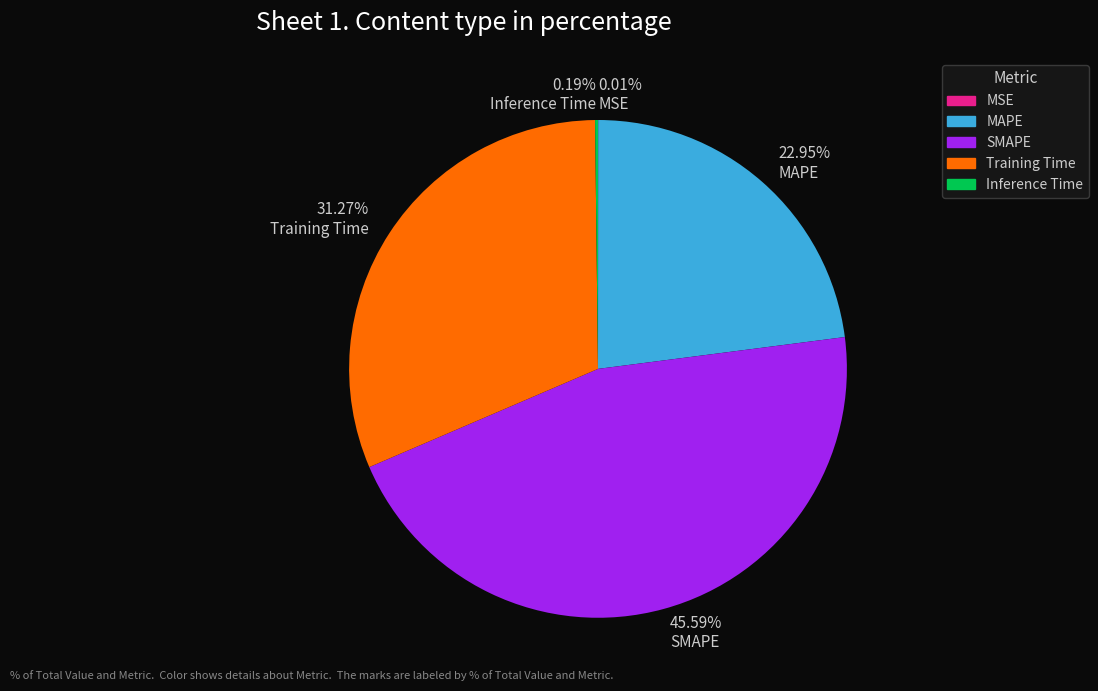

Combined, do SMAPE and Training Time account for over 50%?

Yes